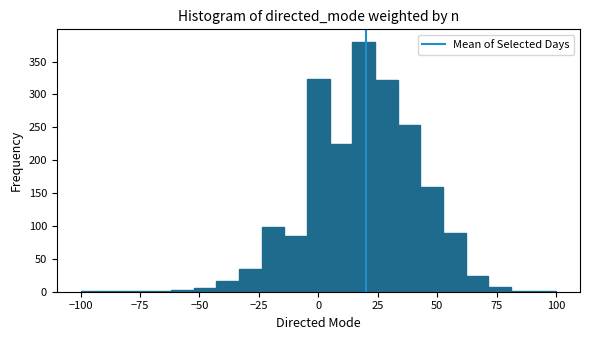

Around what value on the x-axis is the tallest bar? Give the approximate position of its centre, as read against the axis.

20